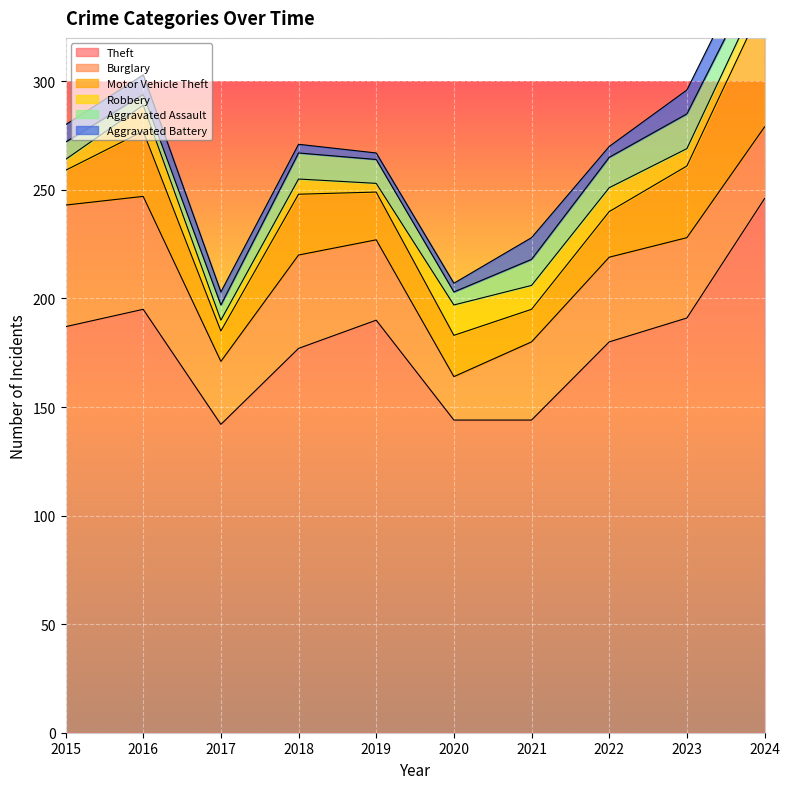

Count the number of data series in this chart.

6